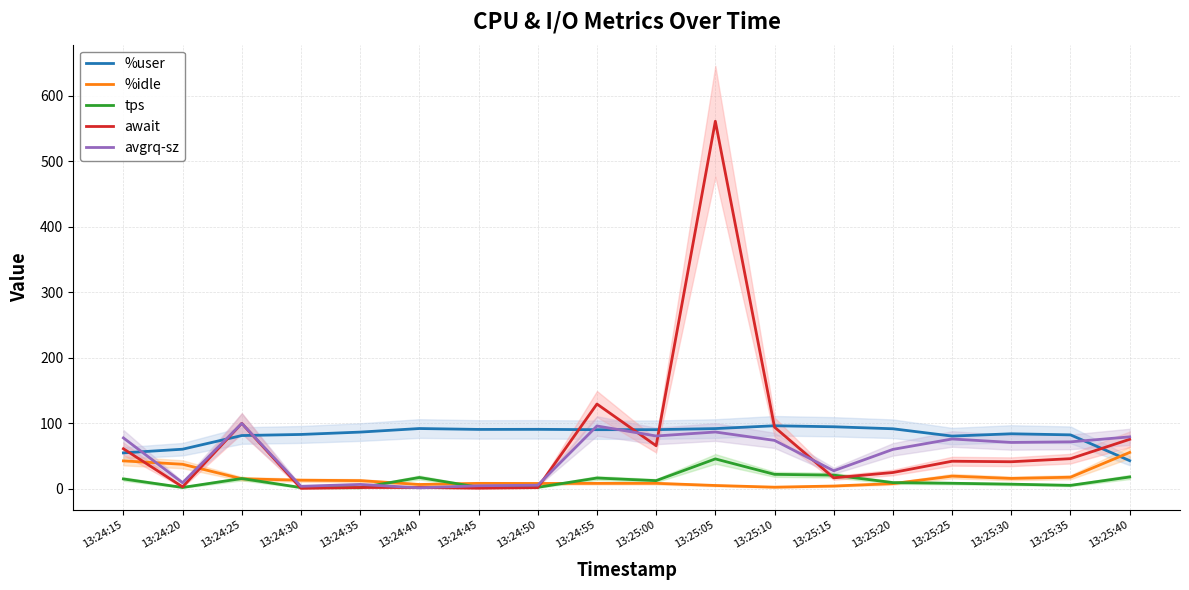

Which label corresponds to the smallest value in the chart?

13:24:30